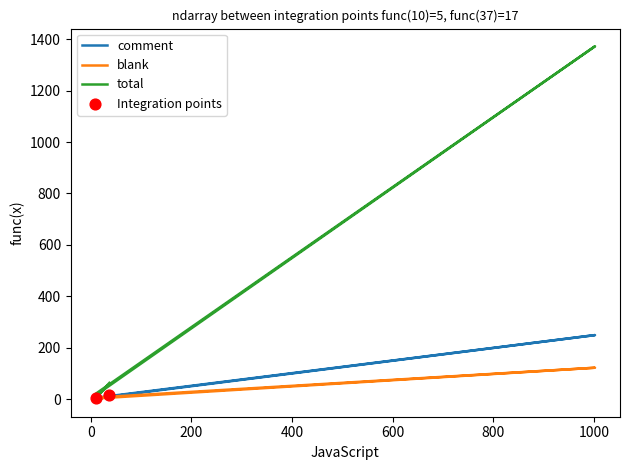

Is the value of total at 18 greater than the value of comment at 37?

Yes